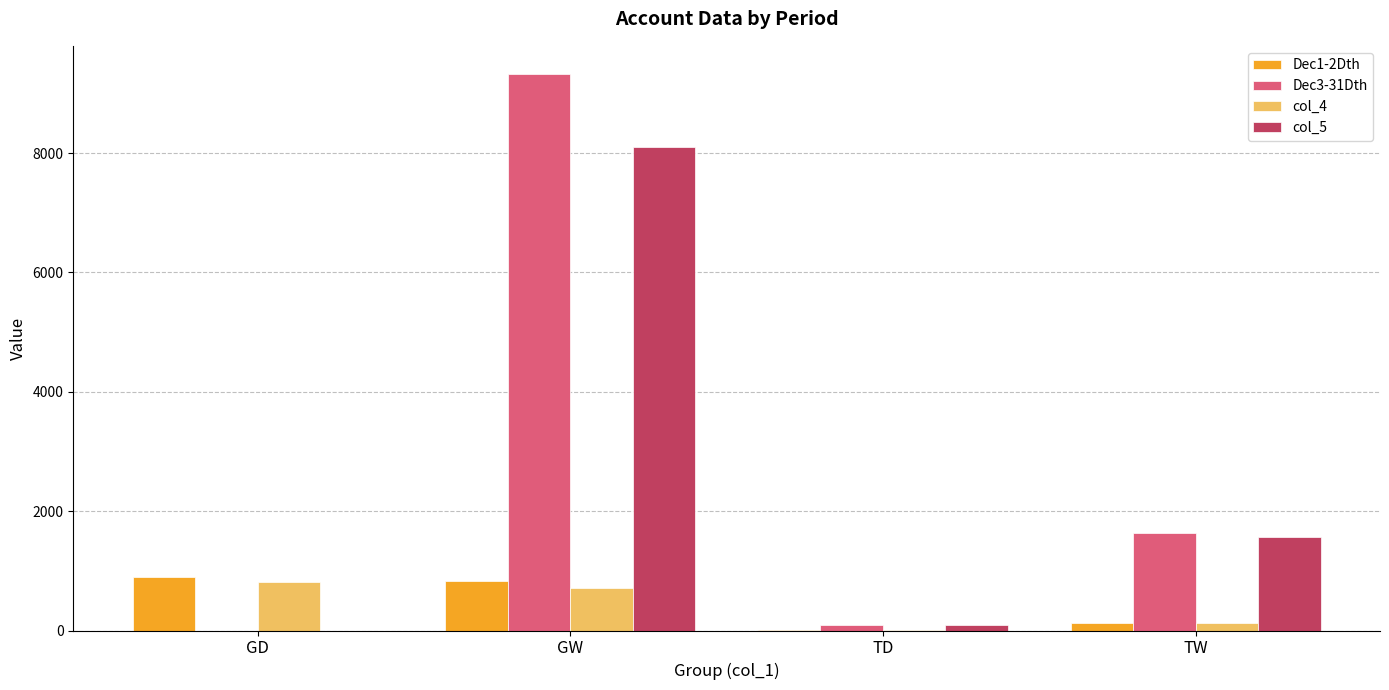

At which category is the sum across all series the highest?

GW